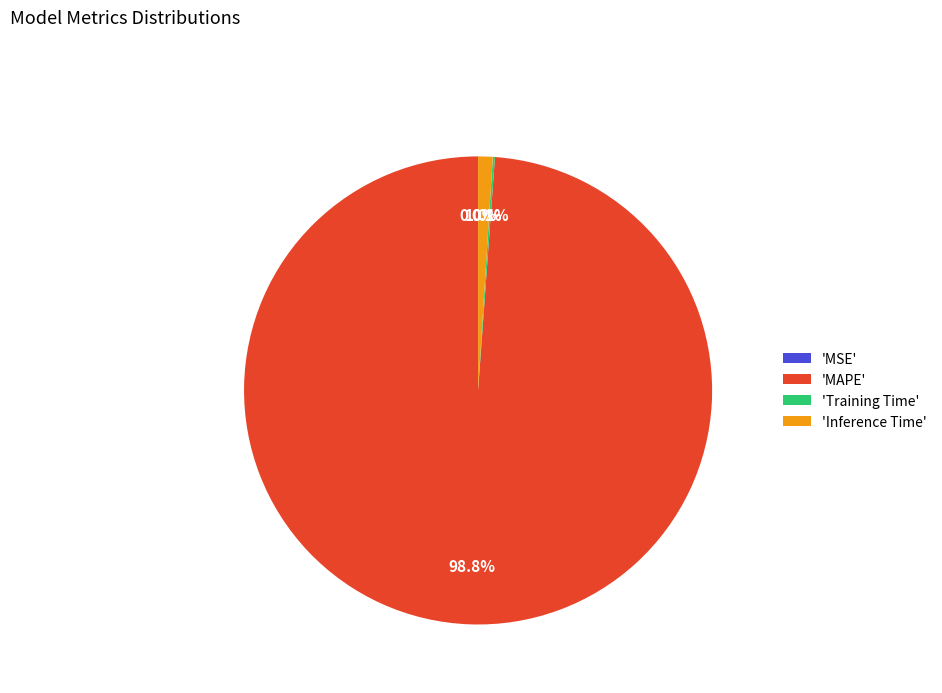

Which category has the biggest portion of the pie?

'MAPE'